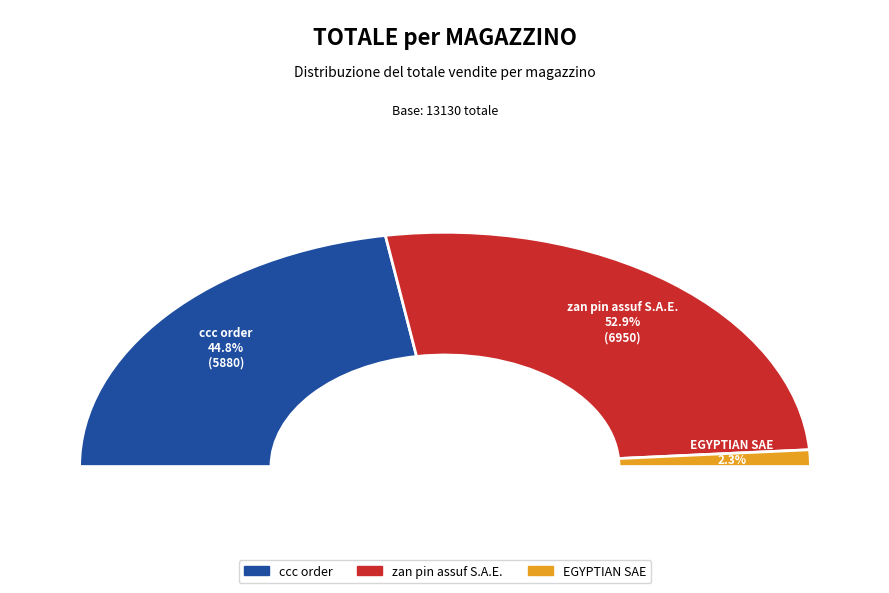

Is it true that EGYPTIAN SAE is 1% of the pie?

False